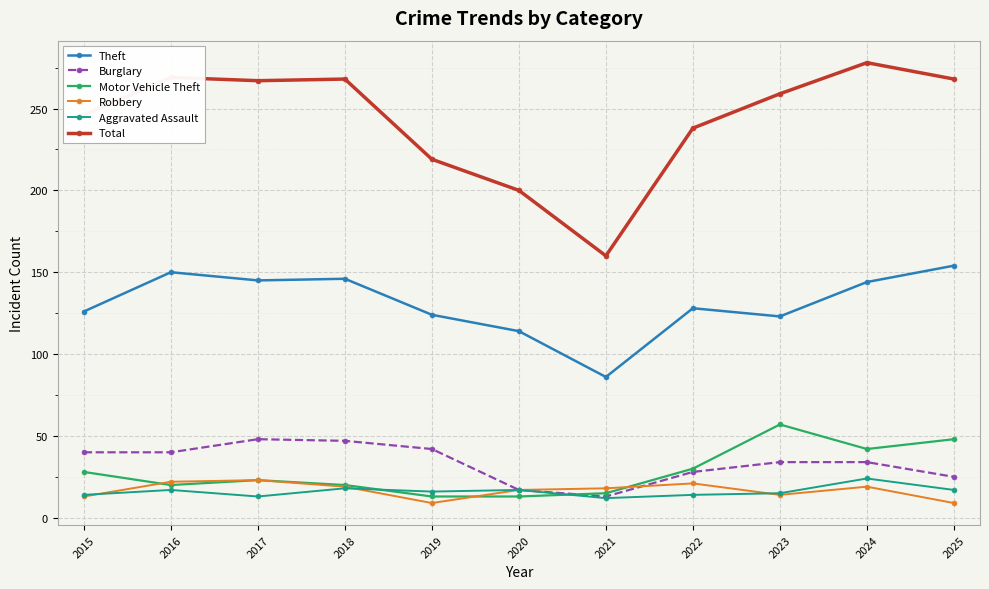

How many data points in Theft are less than 128?

5